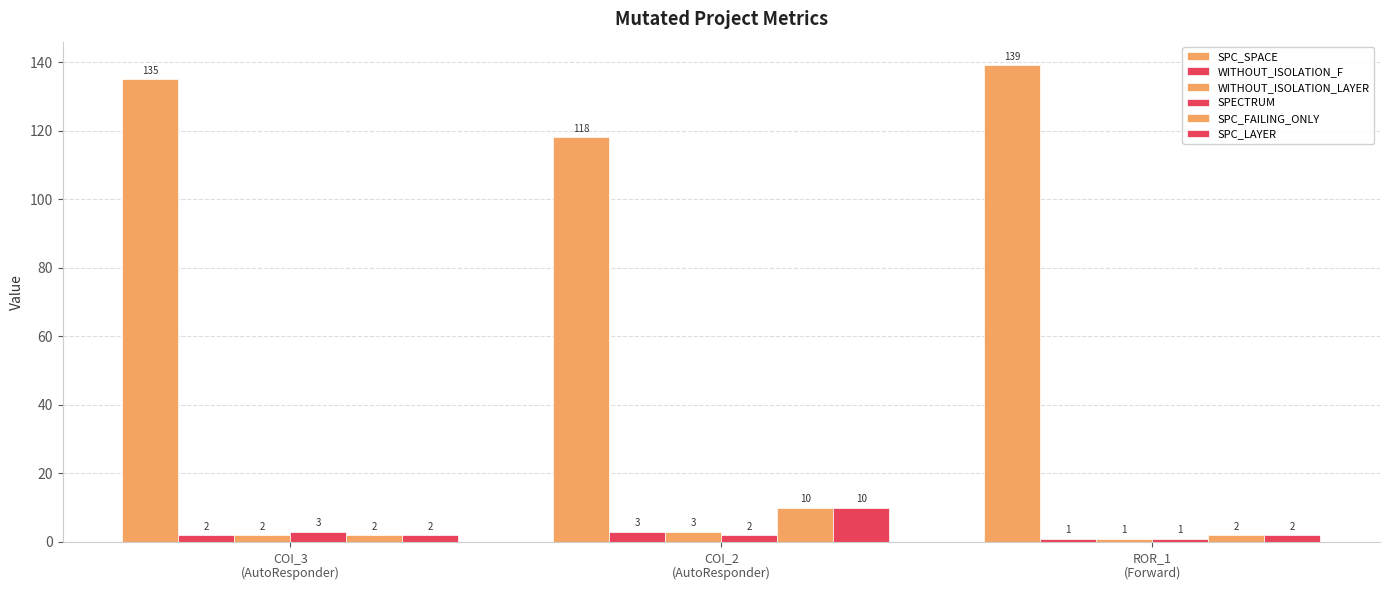

Which series has the largest total across all categories?

SPC_SPACE